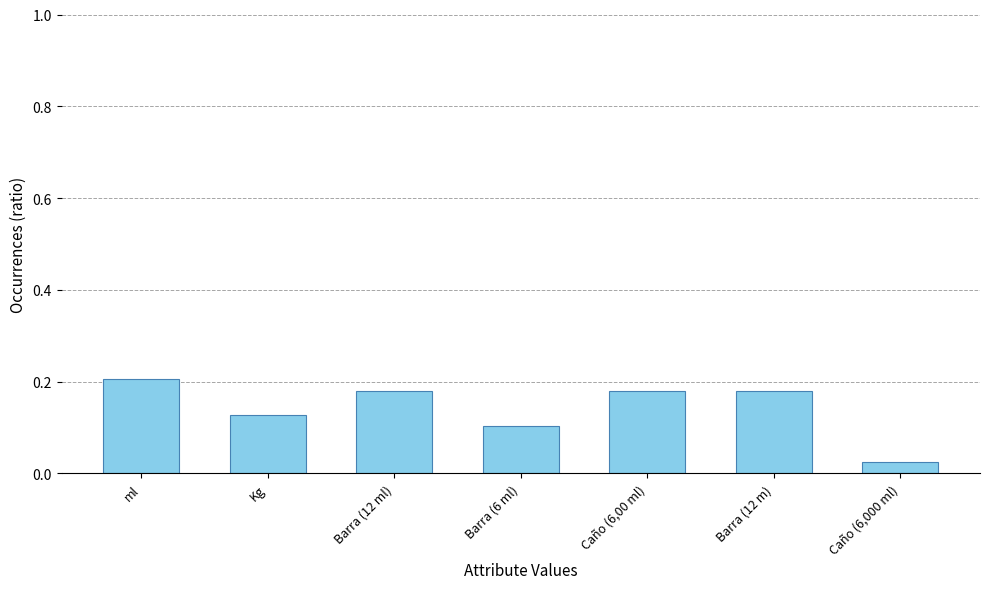

Which label corresponds to the largest value in the chart?

ml